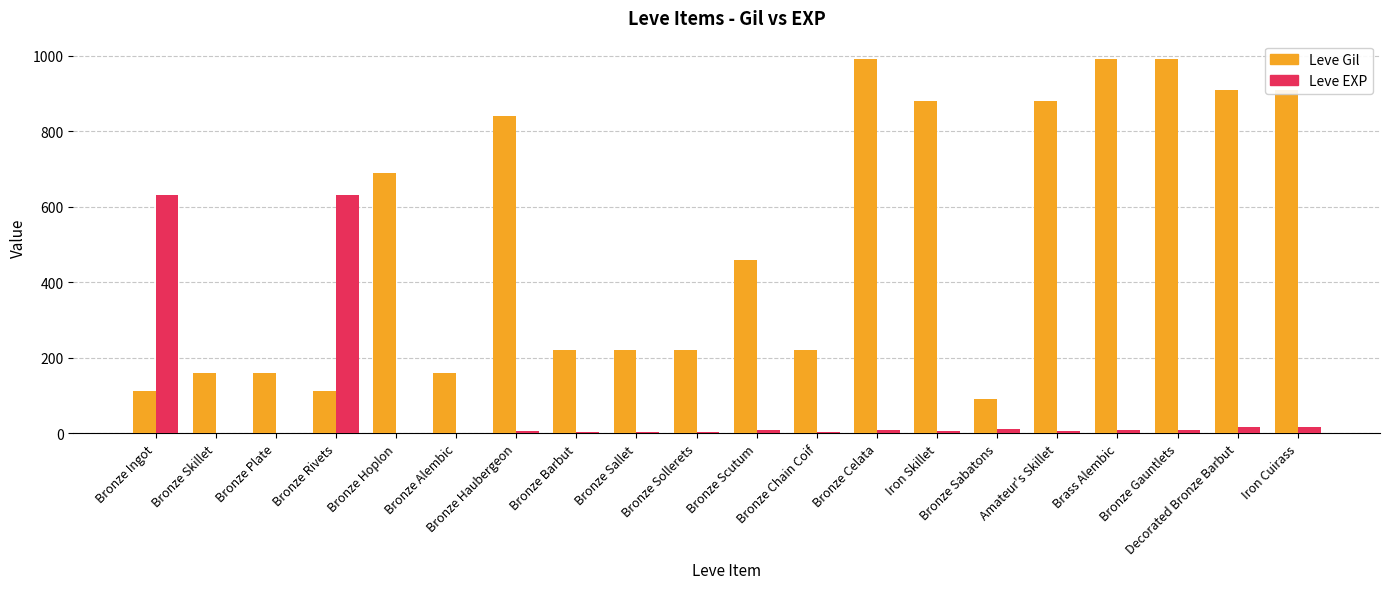

What is the sum of all Leve Gil values?

10215